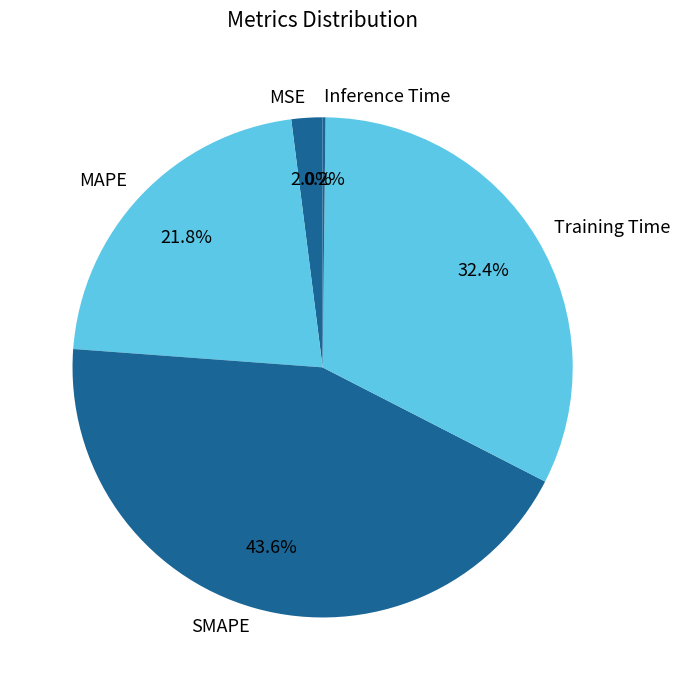

Is it true that SMAPE is 44% of the pie?

True